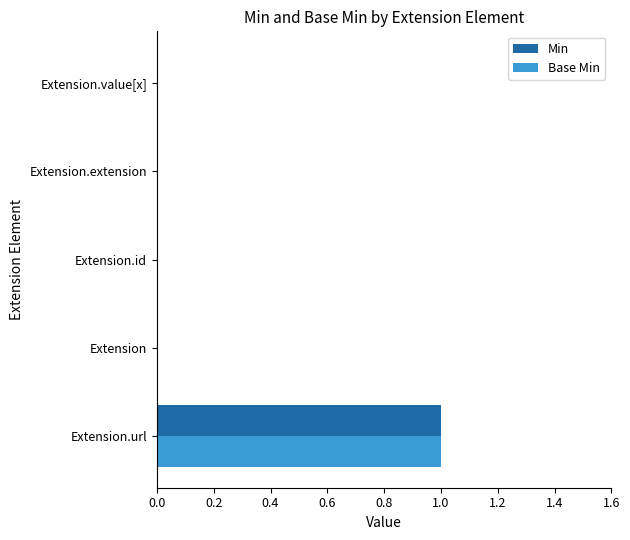

Which label corresponds to the largest value in the chart?

Extension.url